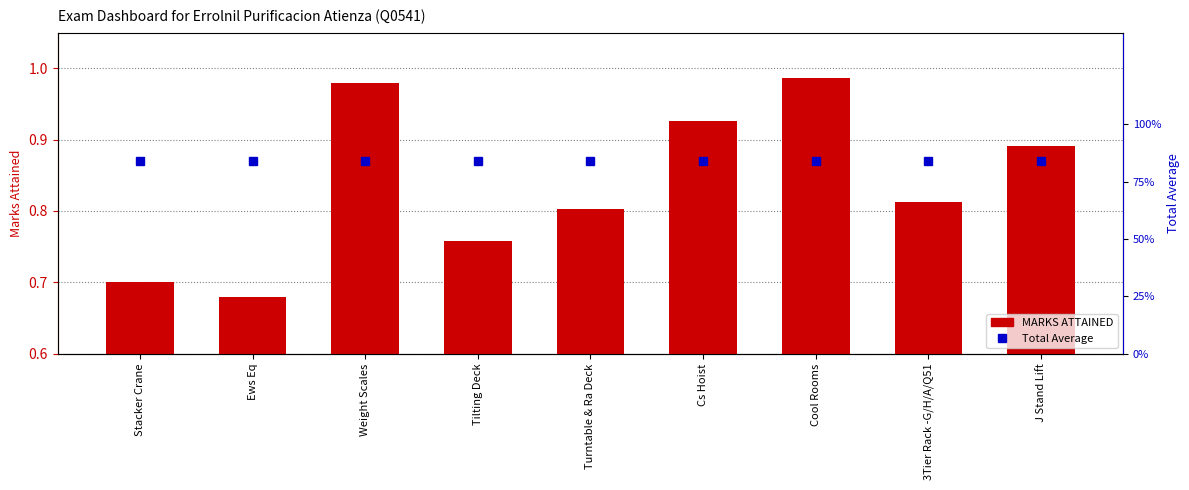

What is the smallest value displayed?

0.7